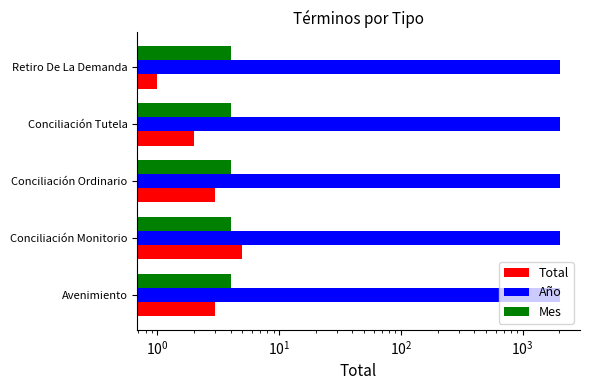

Which series changed the most between $\mathdefault{10^{1}}$ and $\mathdefault{10^{2}}$?

Total